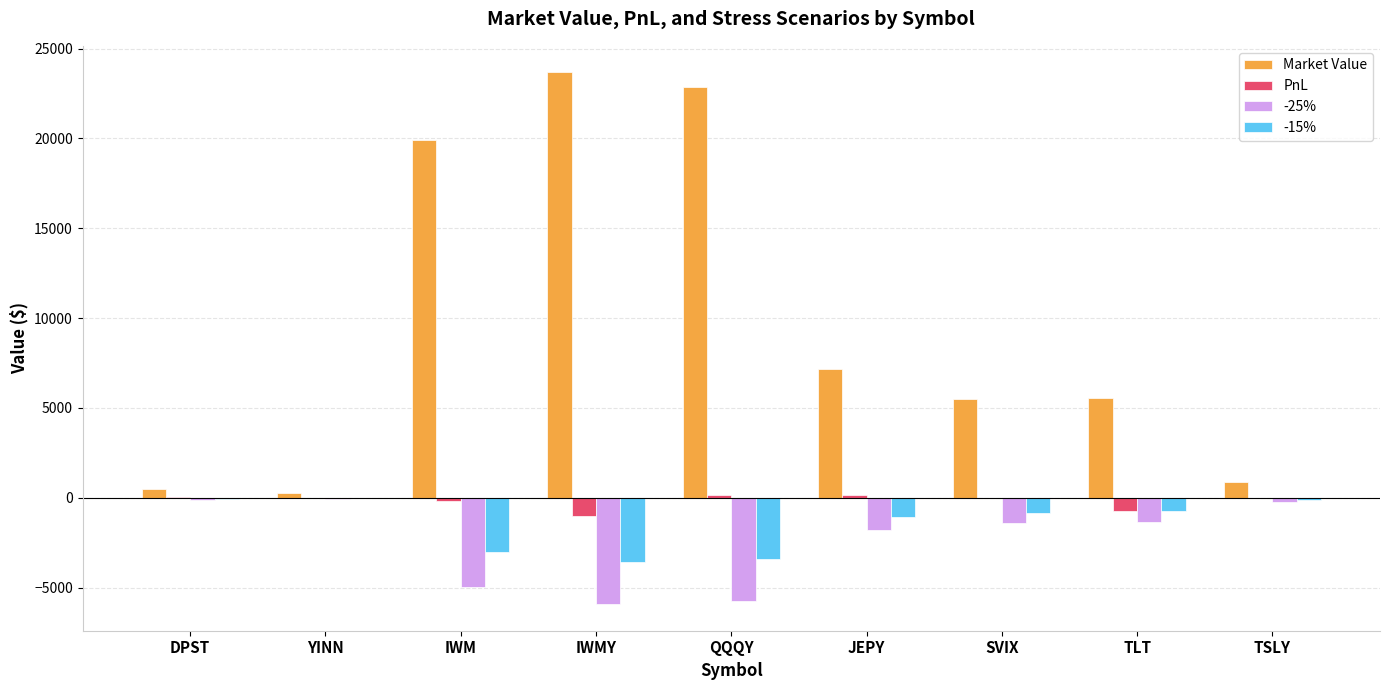

How many groups of bars are there?

9